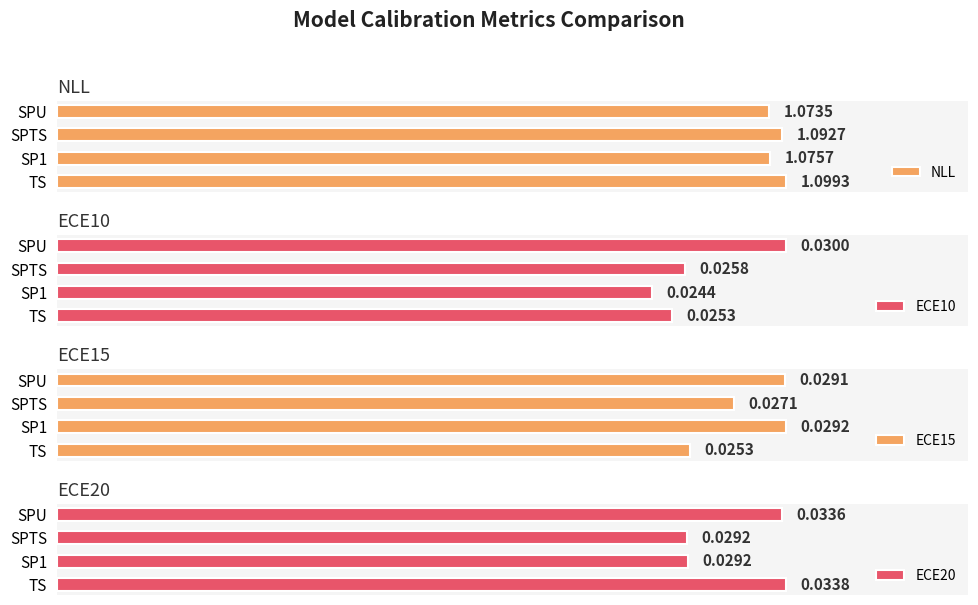

Which series has the widest spread of values?

NLL